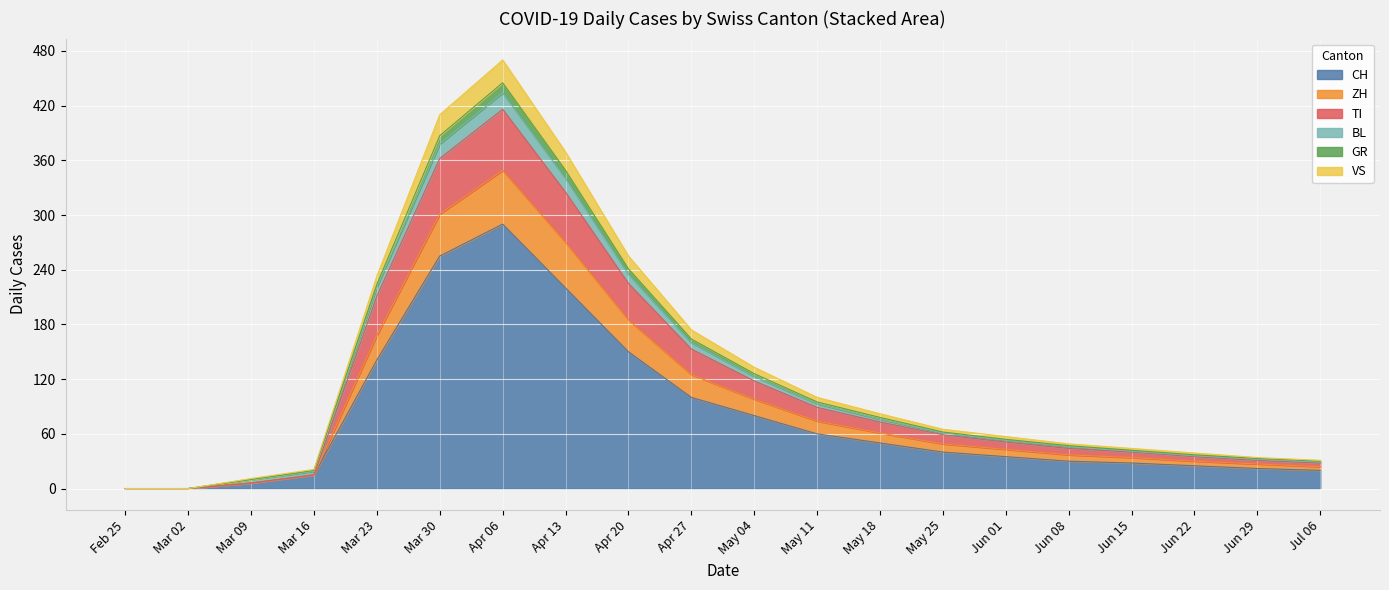

The value of CH at Jun 01 is 35. True or false?

True